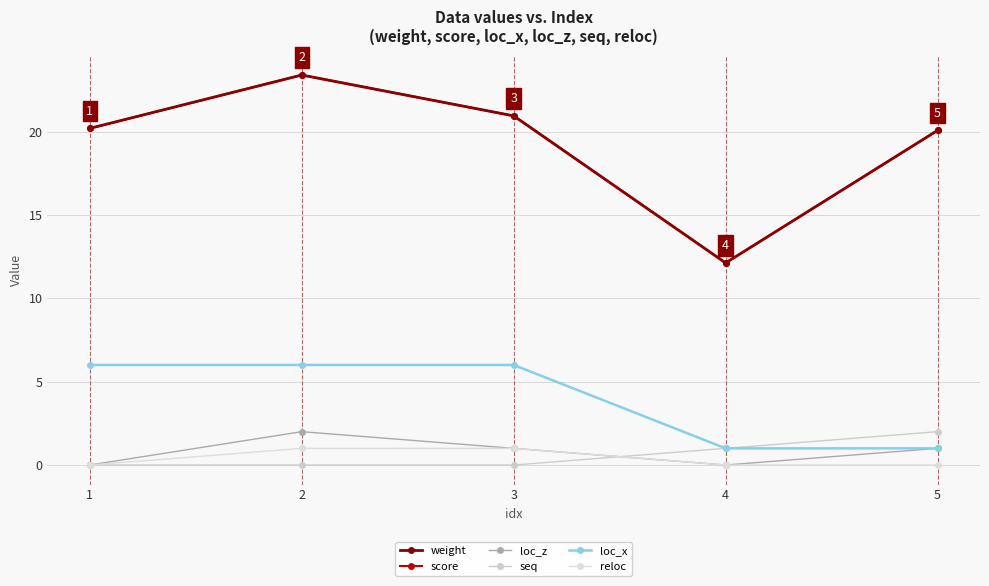

Does the chart have visible grid lines?

Yes